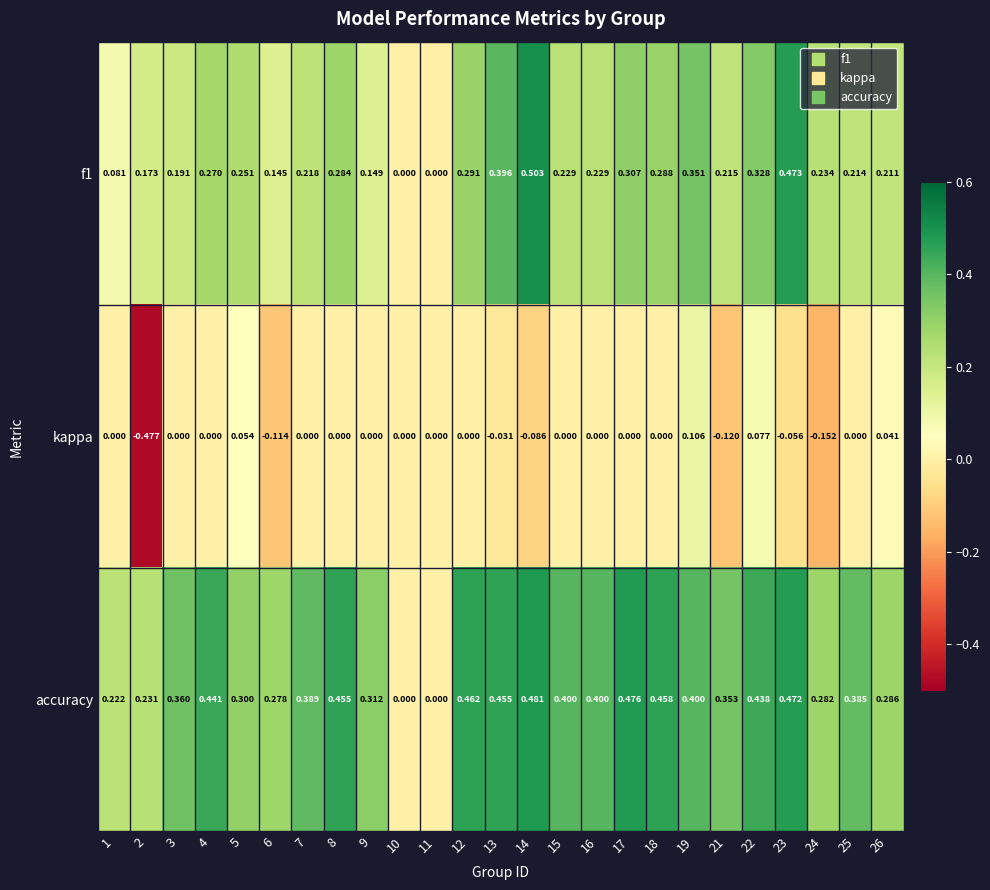

List the series in order of their overall mean, highest first.

accuracy, f1, kappa